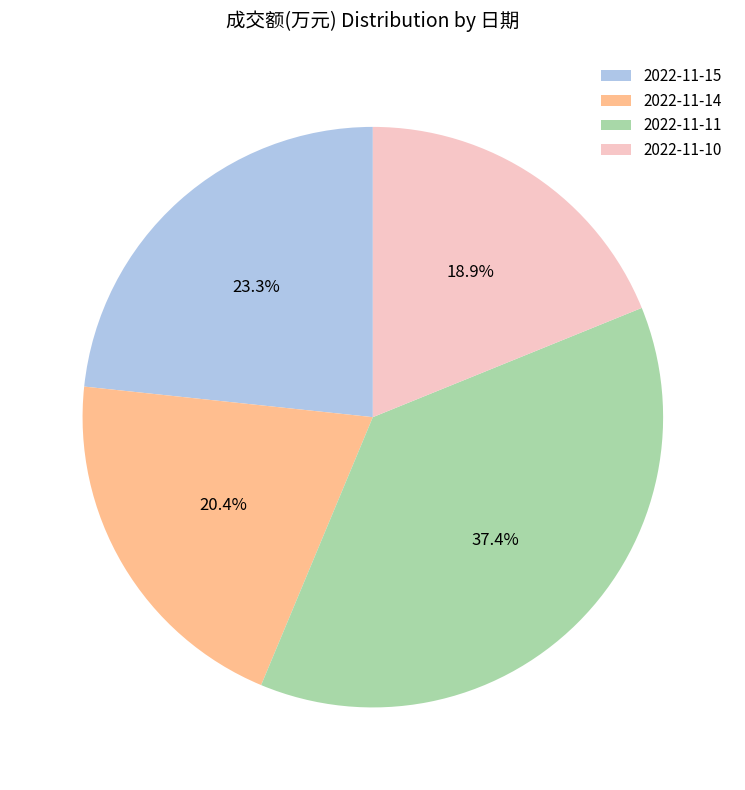

Which category has the smallest portion of the pie?

2022-11-10